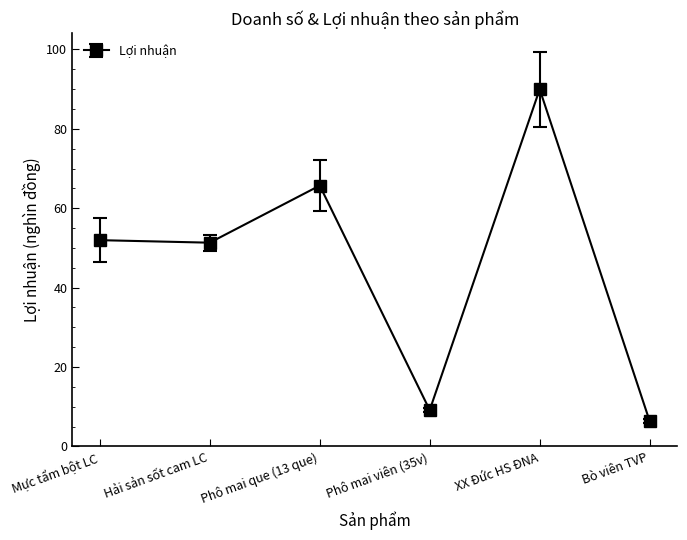

The value at Bò viên TVP is 2.7. True or false?

False